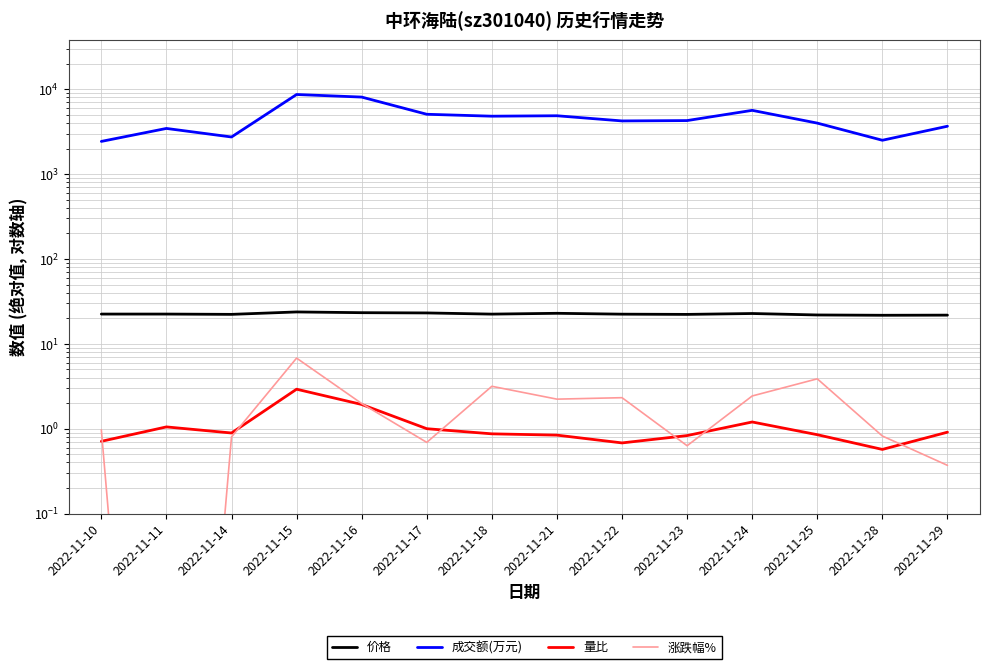

How many lines are shown in the chart?

4